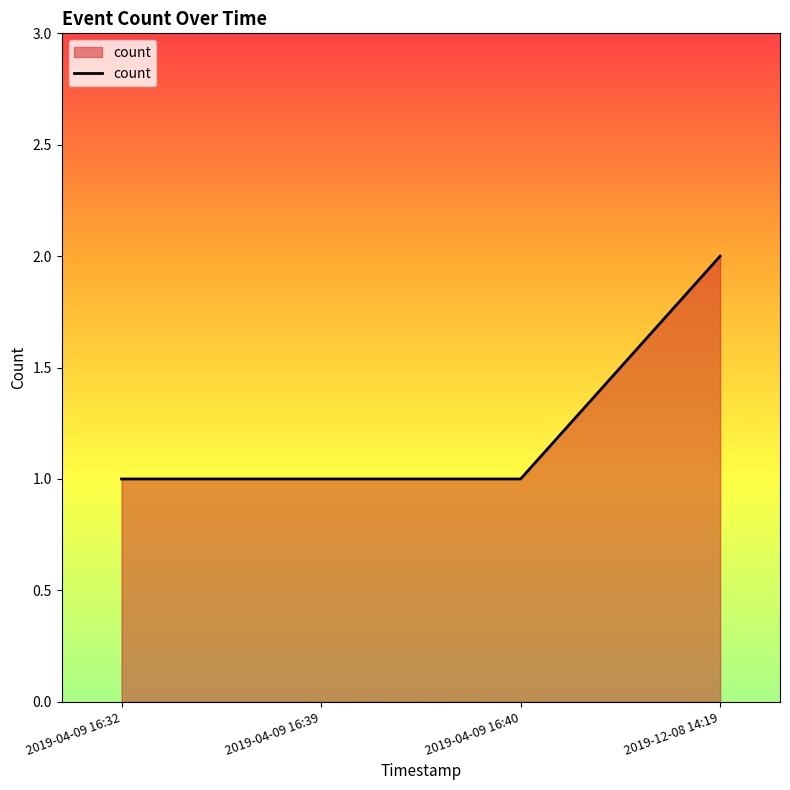

Which has a higher value, 2019-04-09 16:32 or 2019-12-08 14:19?

2019-12-08 14:19